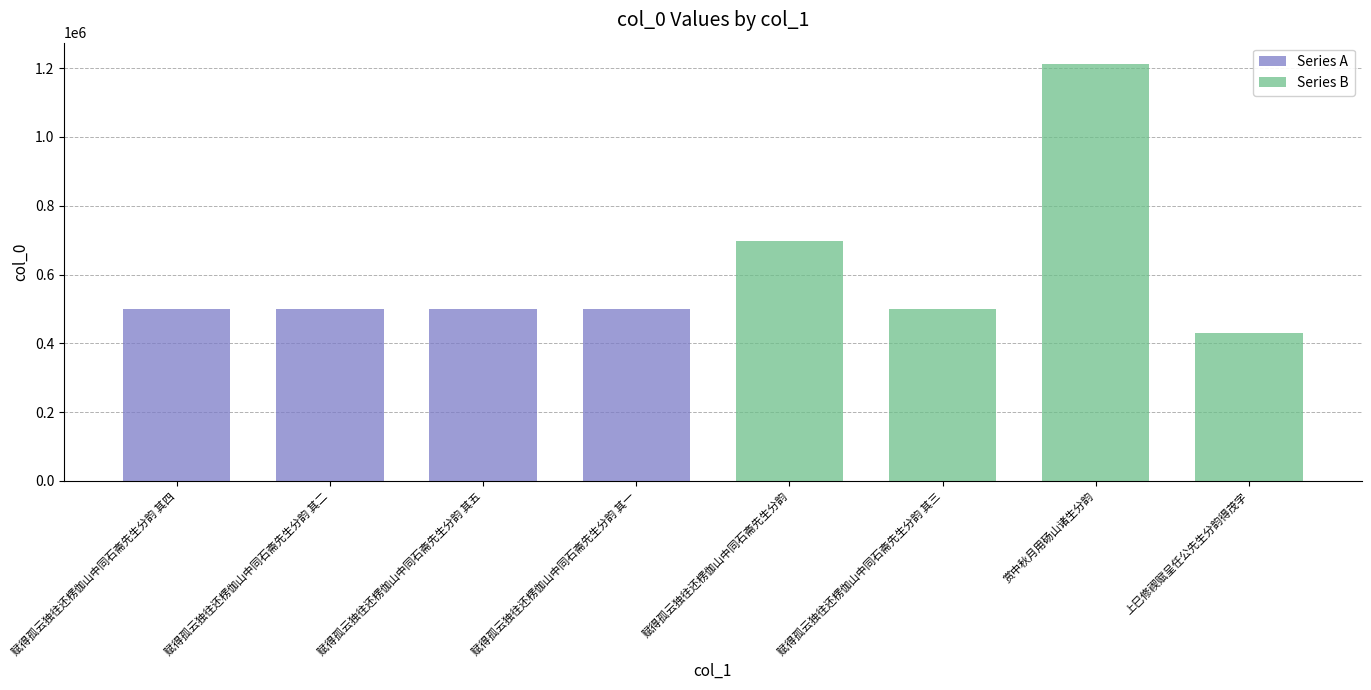

Is it true that Series A equals 827409 at 赋得孤云独往还楞伽山中同石斋先生分韵 其一?

False